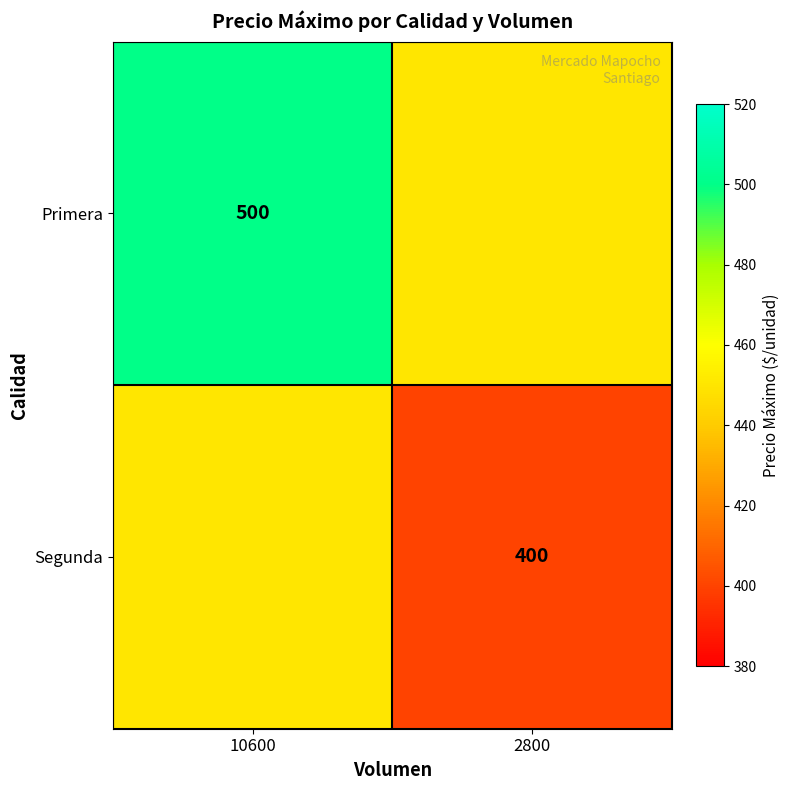

Is it true that Primera equals 500 at 10600?

True